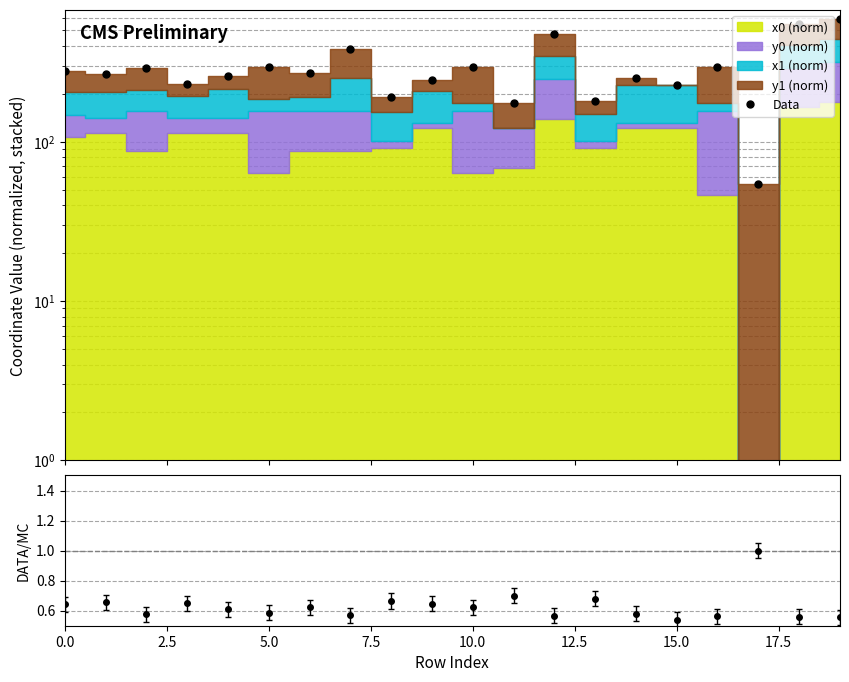

Which has a higher value, 9 or 18?

18